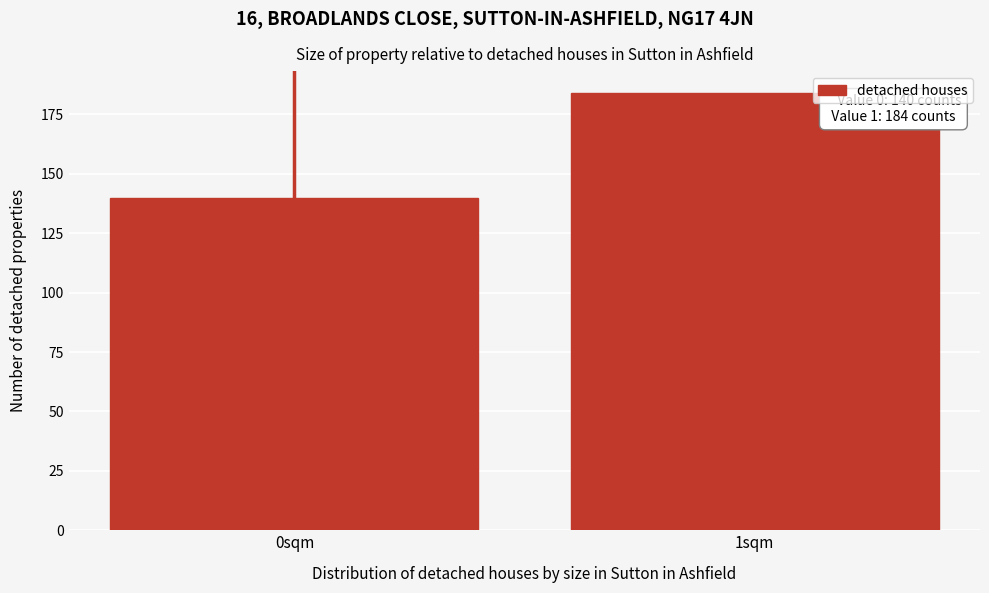

Reading left to right, transcribe all the data shown in this chart.

0sqm=140	1sqm=184